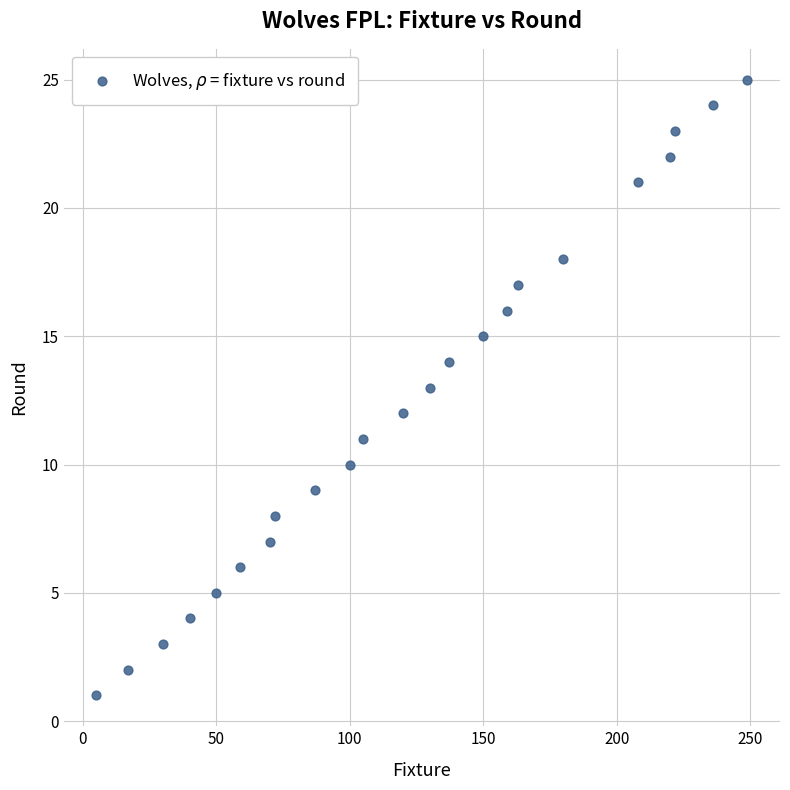

What is the range of X values (max minus min)?

244